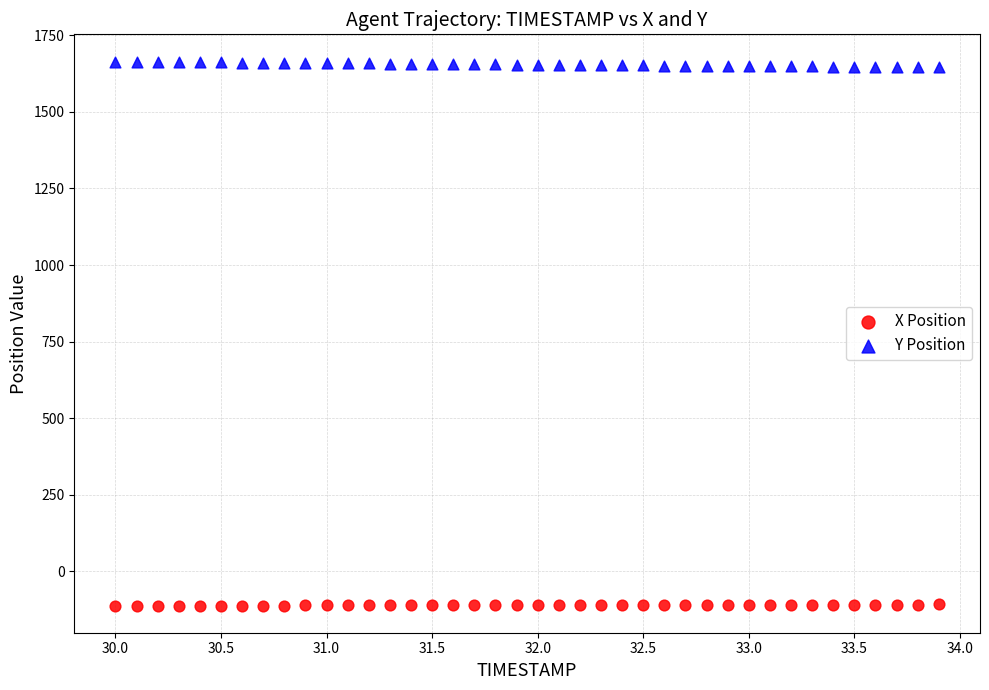

Across all data points, what is the range of Y values (max minus min)?

1775.9